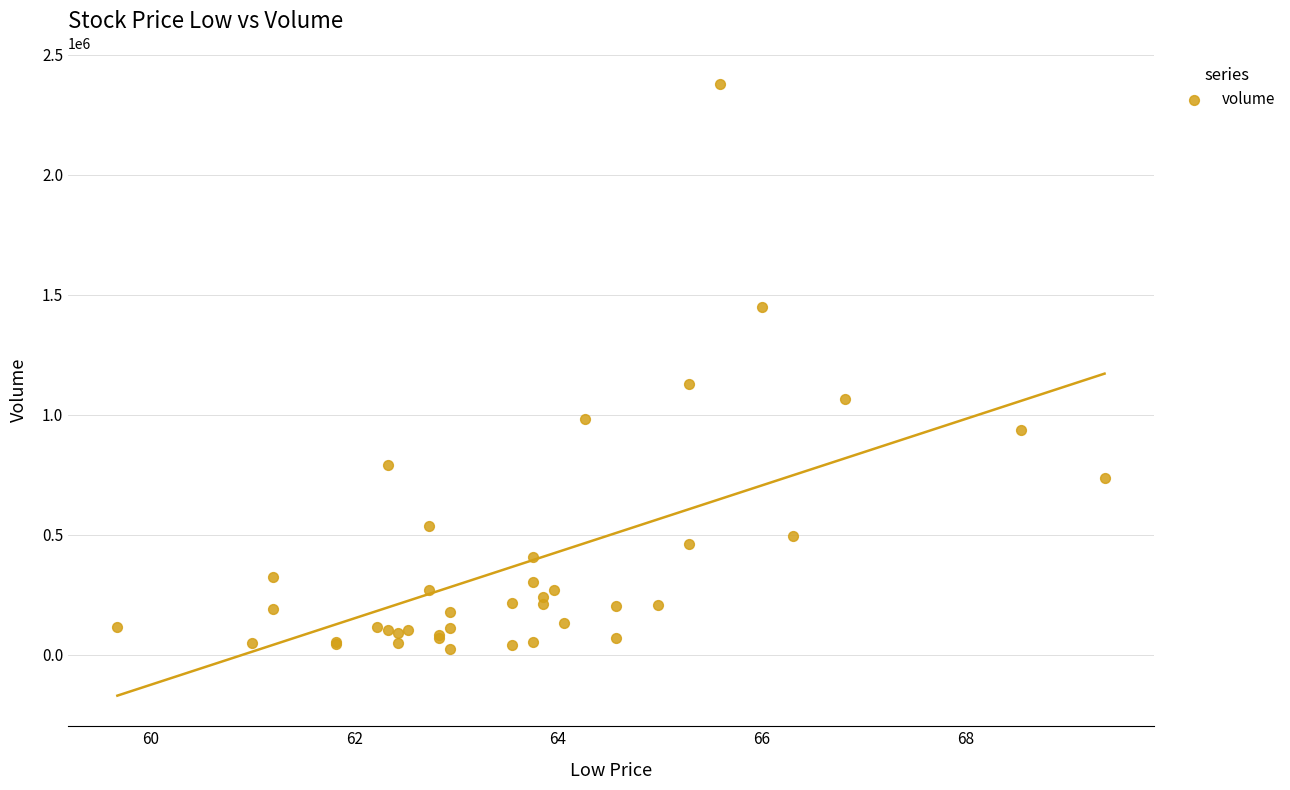

What Y value in the scatter plot is closest to 1202750?

1127400